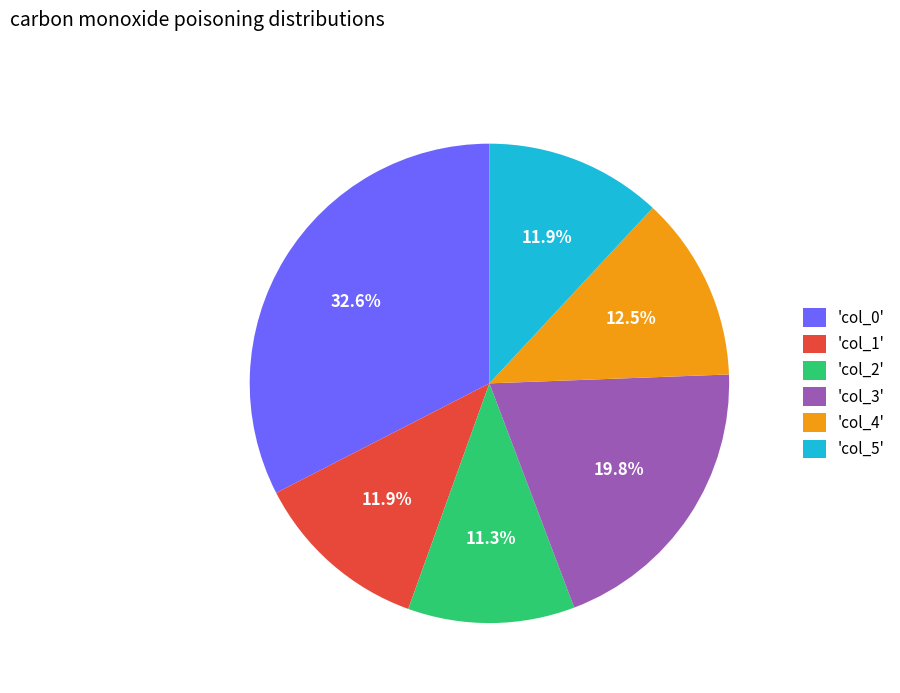

Approximately how many times larger is the value at 'col_3' compared to 'col_0'?

0.6